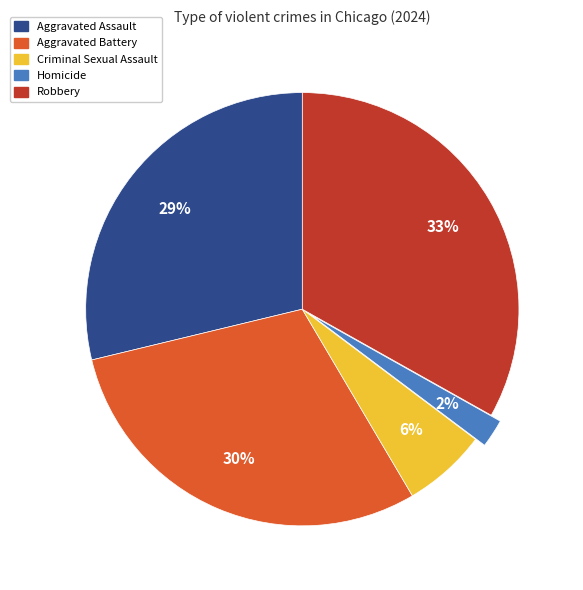

True or false: Criminal Sexual Assault accounts for 16% of the total.

False